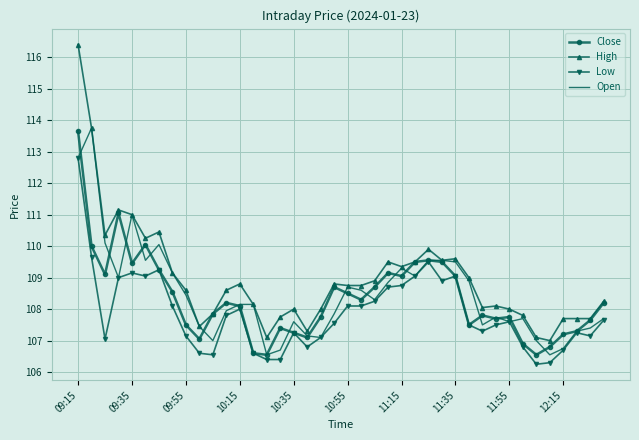

Which series has the widest spread of values?

High